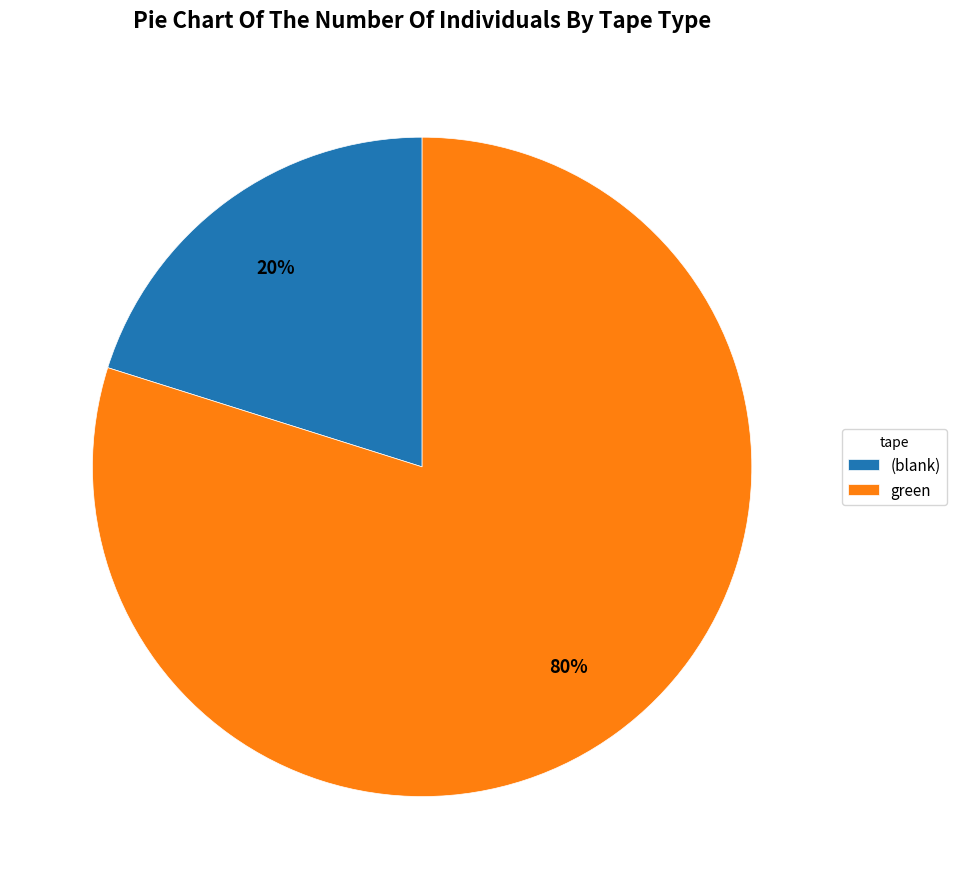

How many slices are in this pie chart?

2